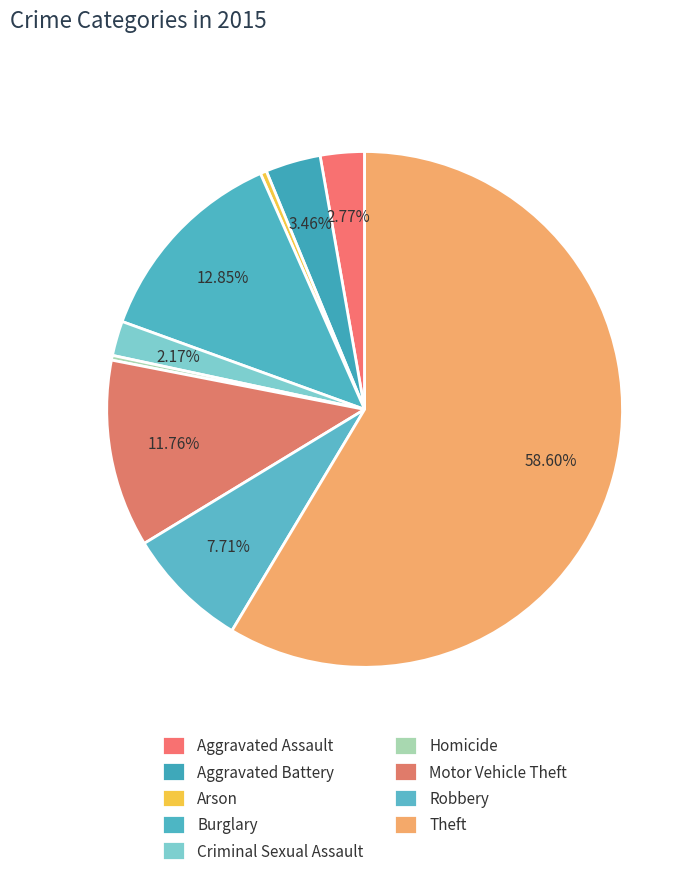

How many slices are in this pie chart?

9